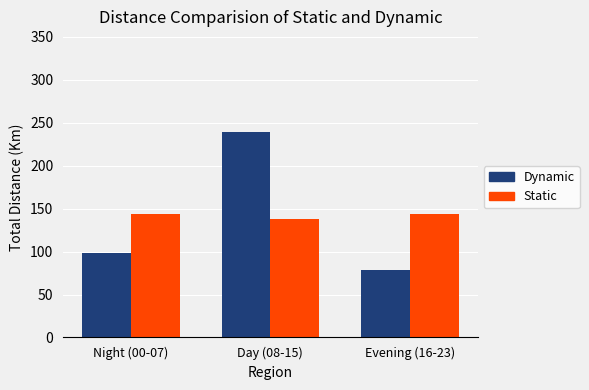

How many bars are there in each group?

2